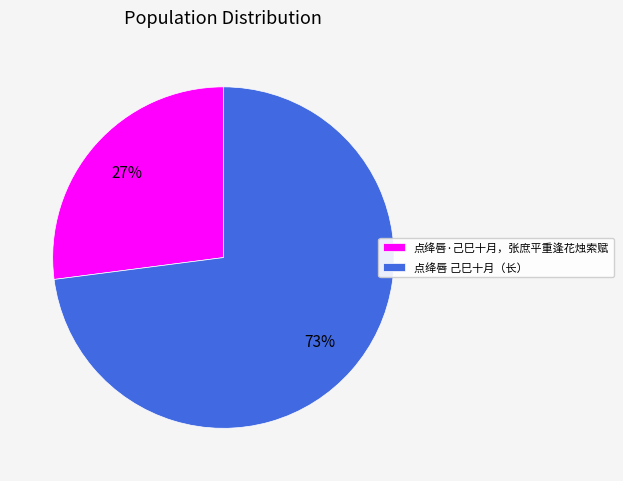

Which category has the biggest portion of the pie?

点绛唇 己巳十月（长）